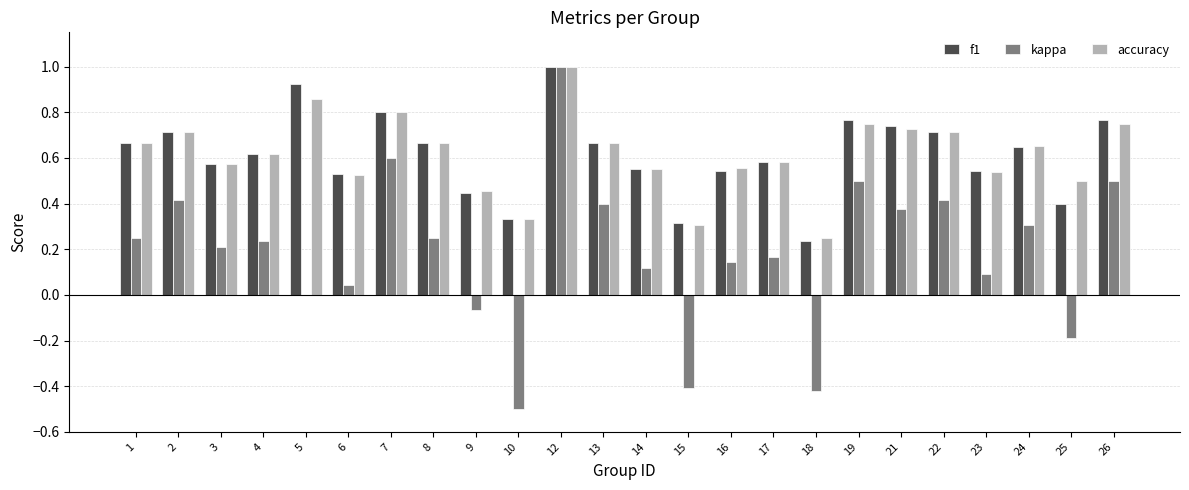

Is it true that f1 equals 0.8 at 19?

True